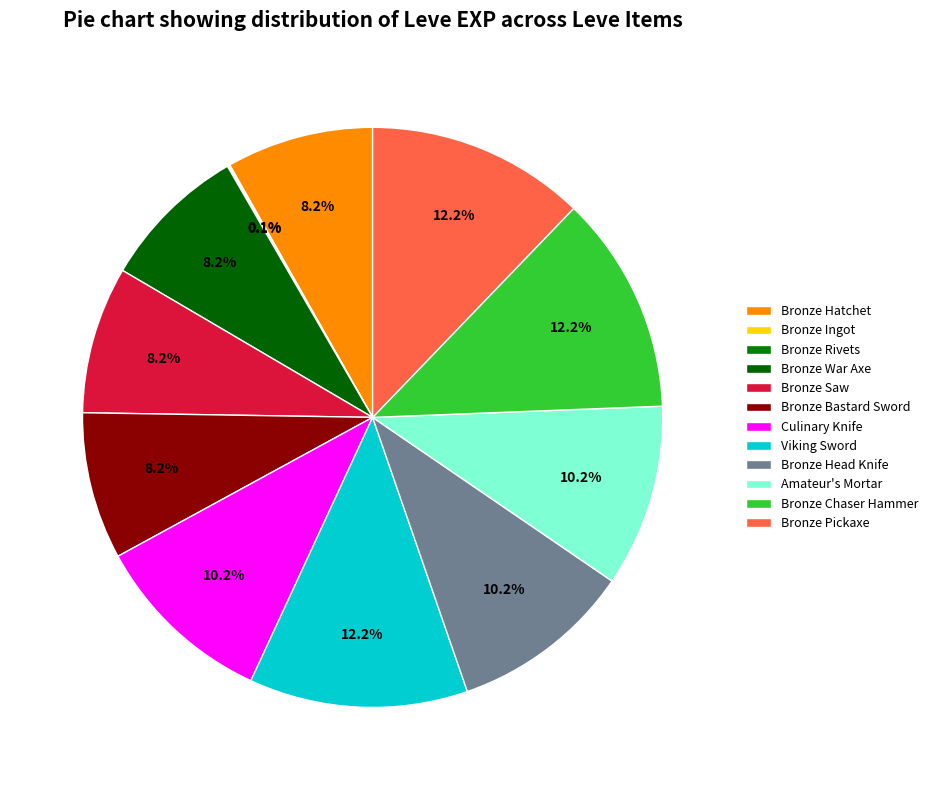

Is it true that Bronze Ingot is 37% of the pie?

False